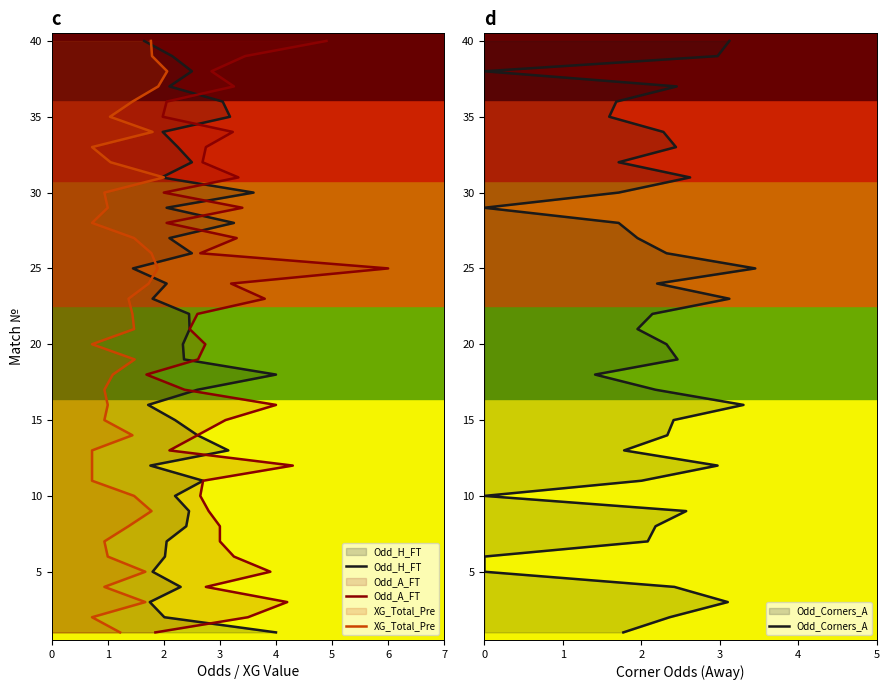

The XG_Total_Pre series shows 47 at 26. True or false?

False